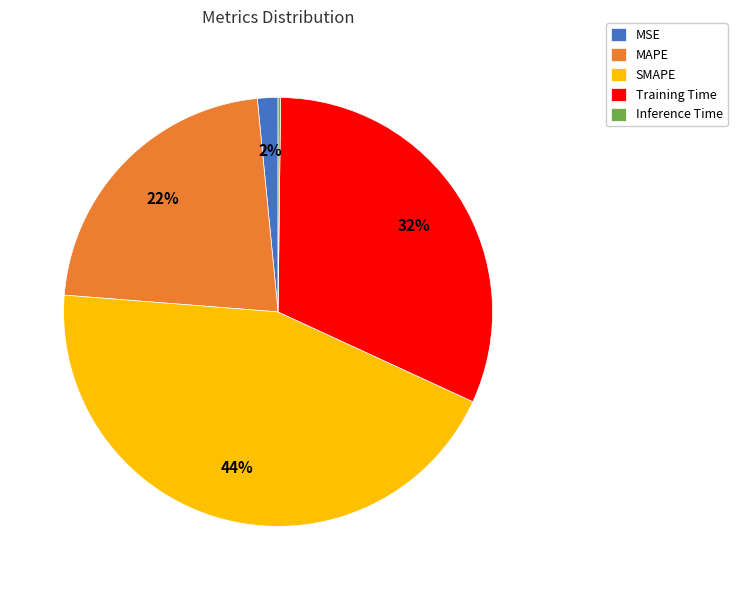

Which has a higher value, SMAPE or MSE?

SMAPE